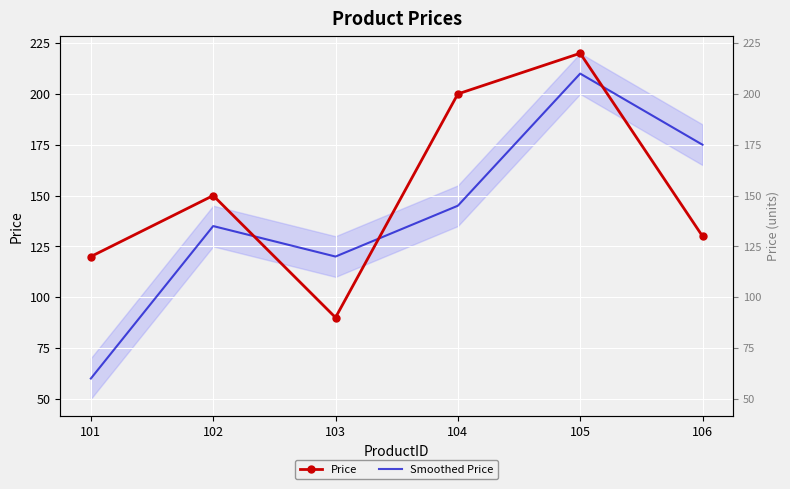

List the series in order of their peak value, lowest first.

Smoothed Price, Price